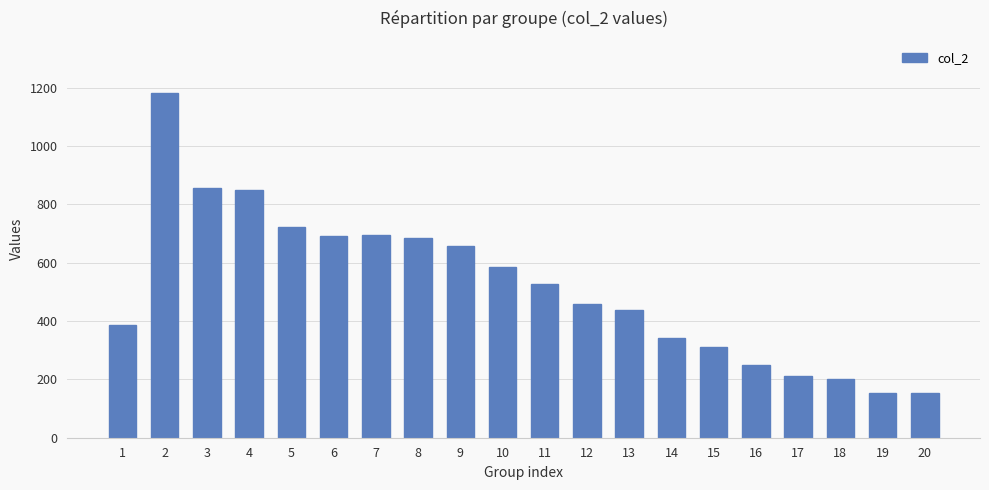

What is the smallest value displayed?

153